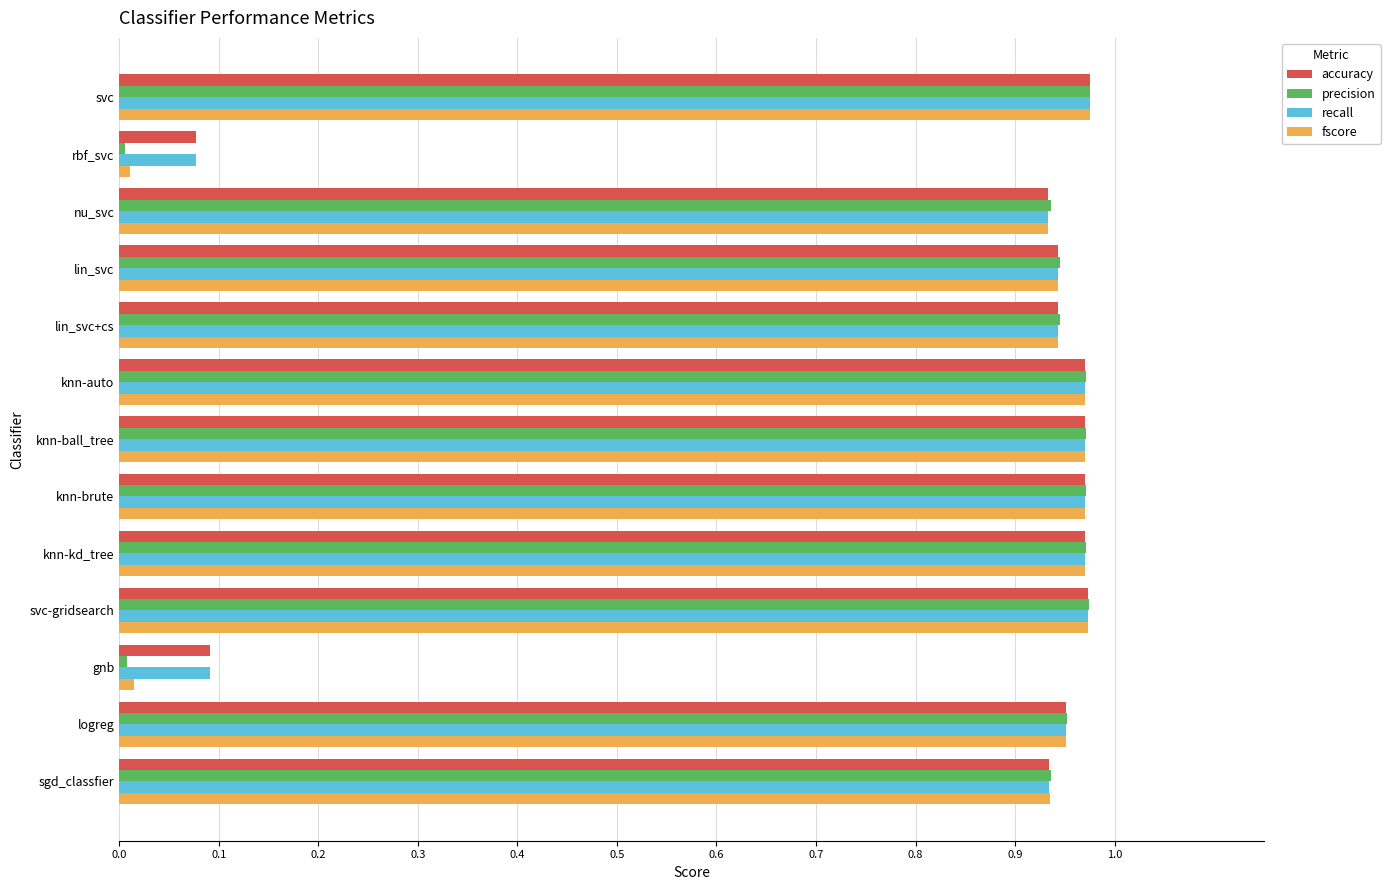

Which series changed the most between knn-auto and gnb?

precision